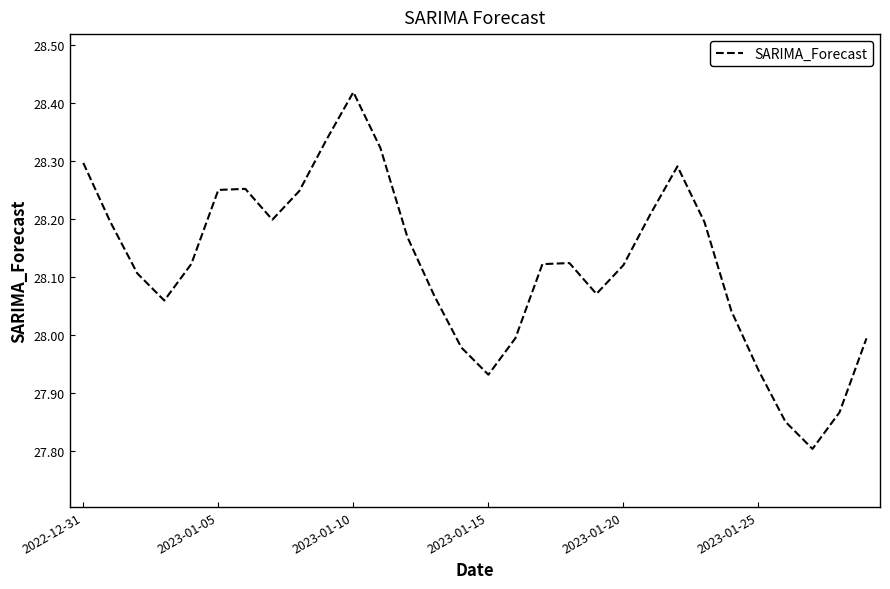

What is the difference between the second highest and second lowest values?

0.5